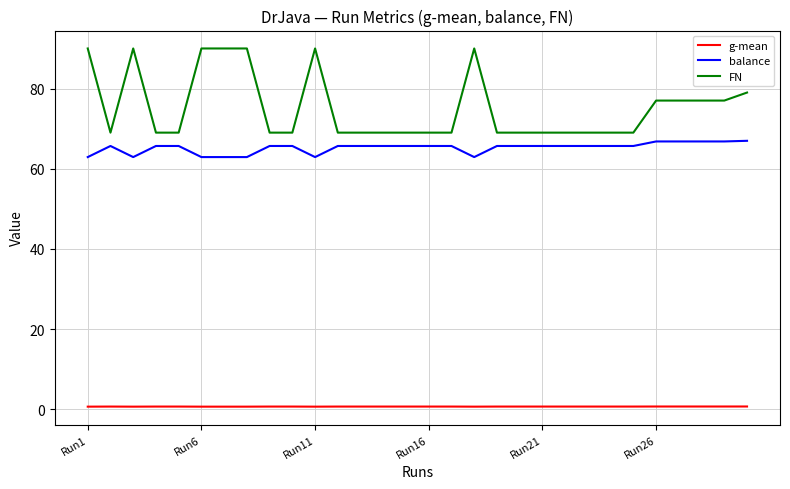

True or false: g-mean and FN intersect in this chart.

False